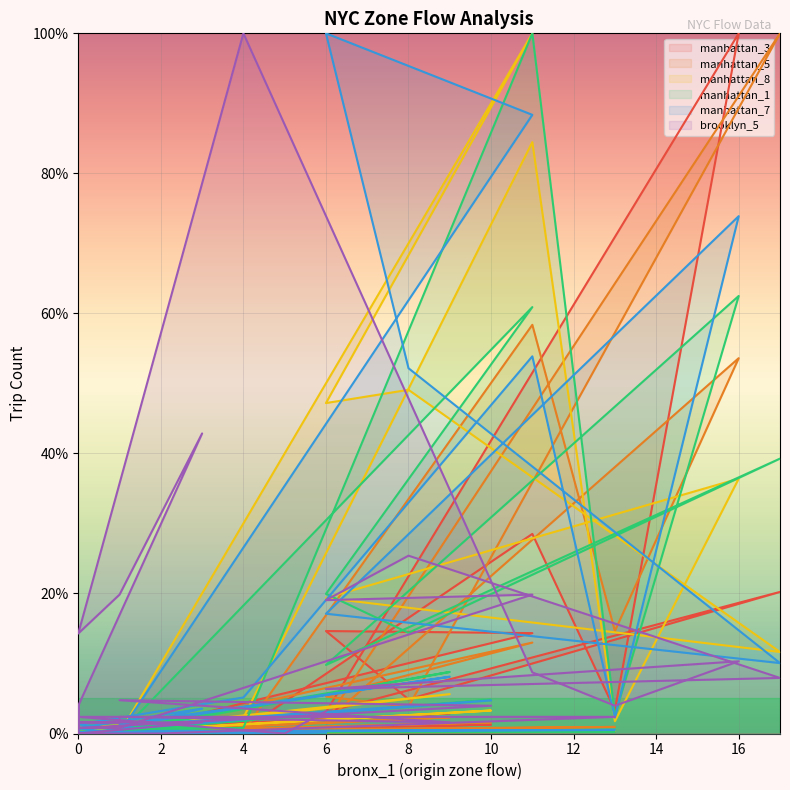

Which series changed the most between 13 and 14?

manhattan_3